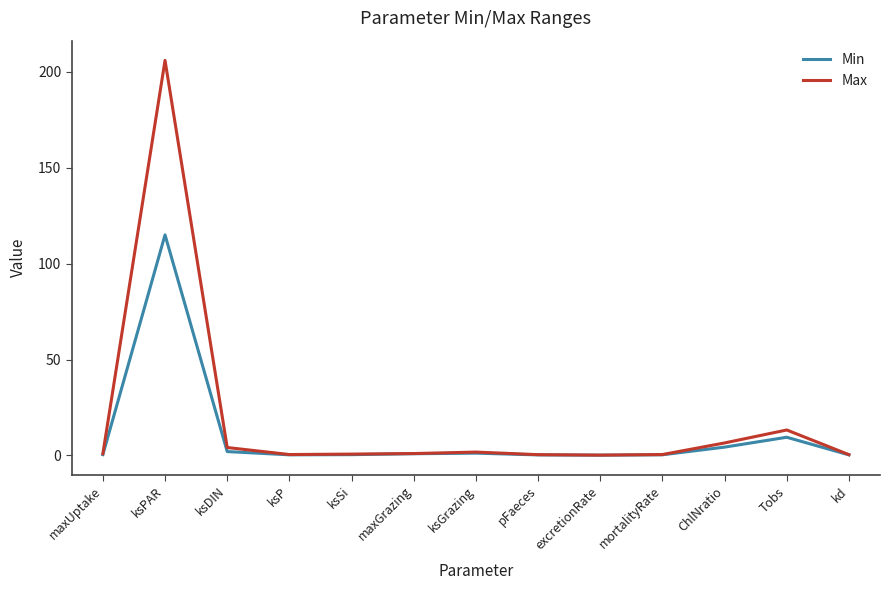

Which series has the widest spread of values?

Max